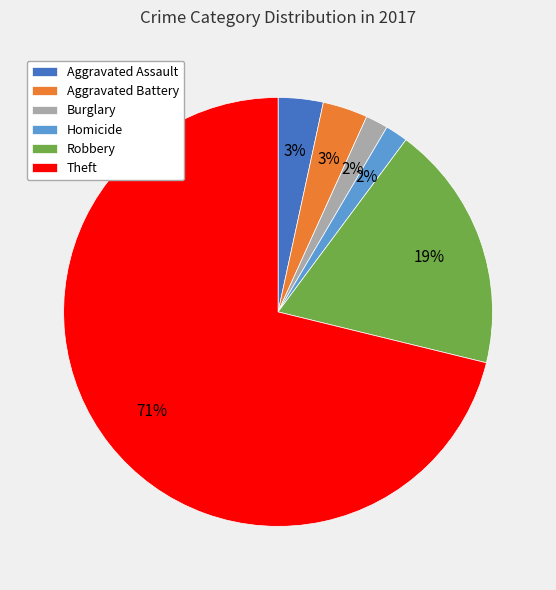

To the nearest percent, what is the average slice percentage?

17%